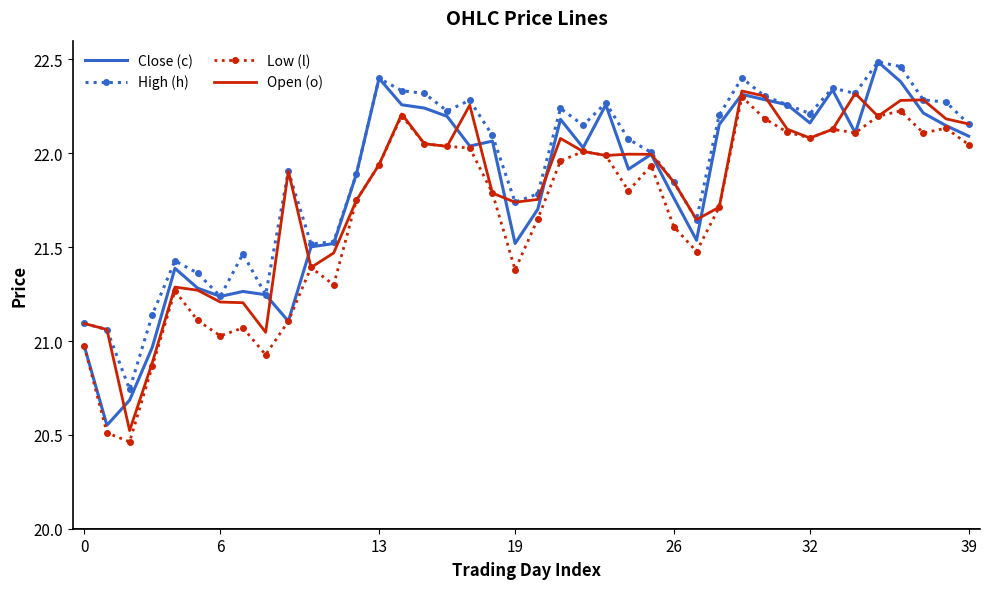

True or false: Low (l) and High (h) intersect in this chart.

False